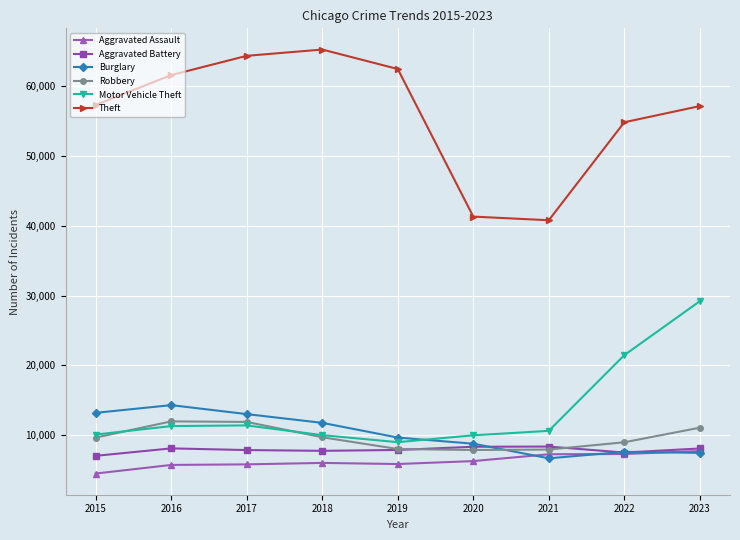

Between 2015 and 2017, which series saw the biggest shift?

Theft